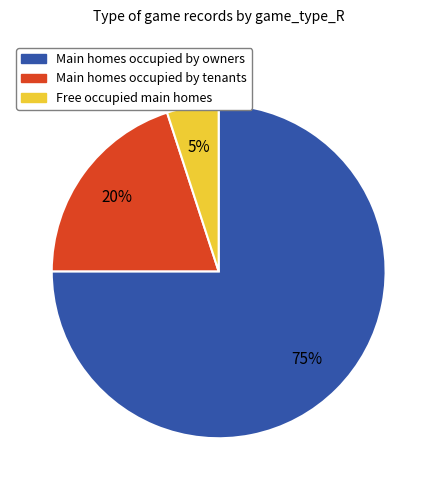

To the nearest percent, what is the difference between the largest and smallest slice percentages?

70%